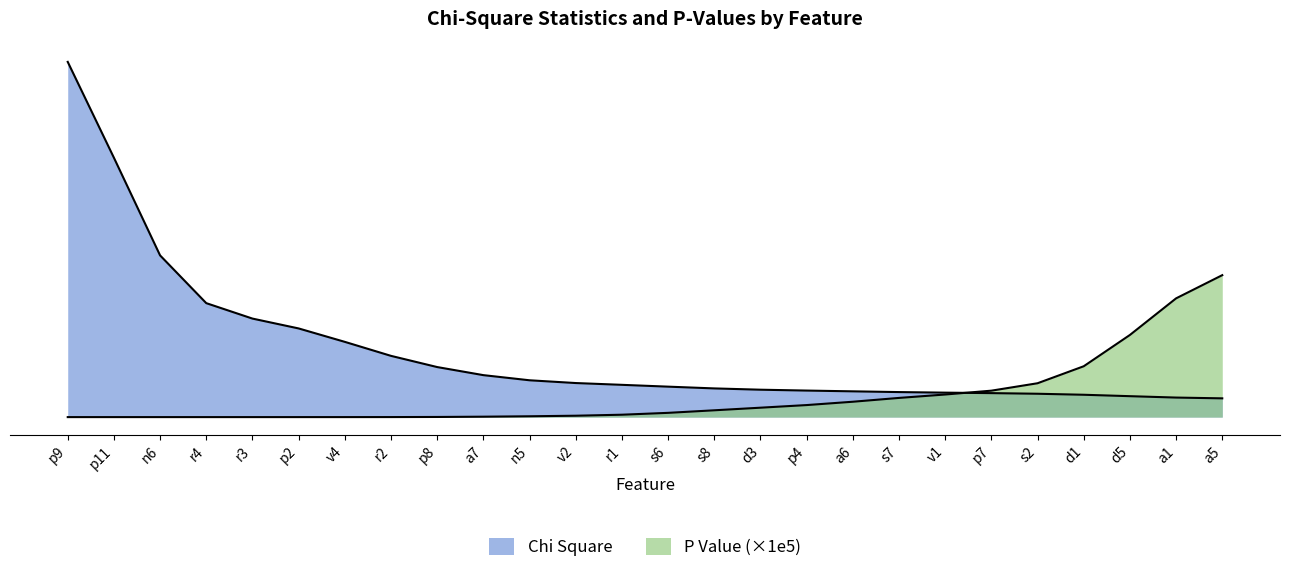

What position from the left is a6?

18